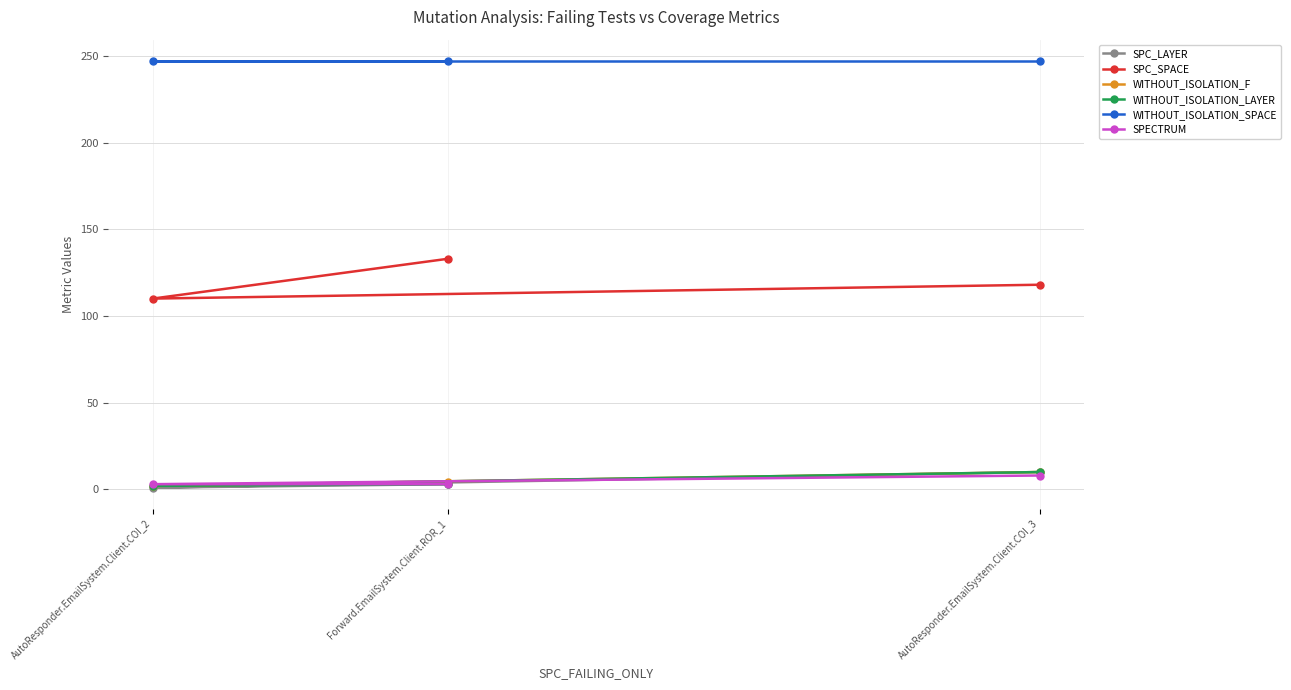

What is the highest value of the SPECTRUM series?

8